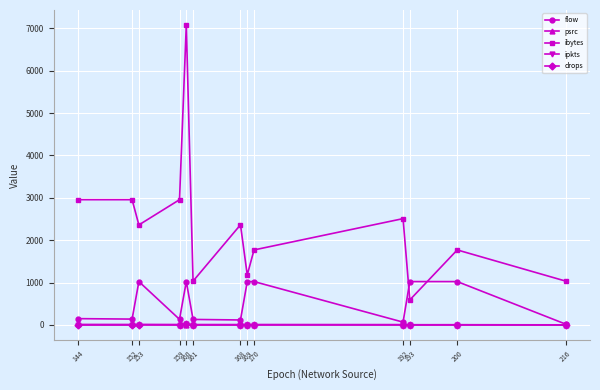

Which series has the widest spread of values?

ibytes